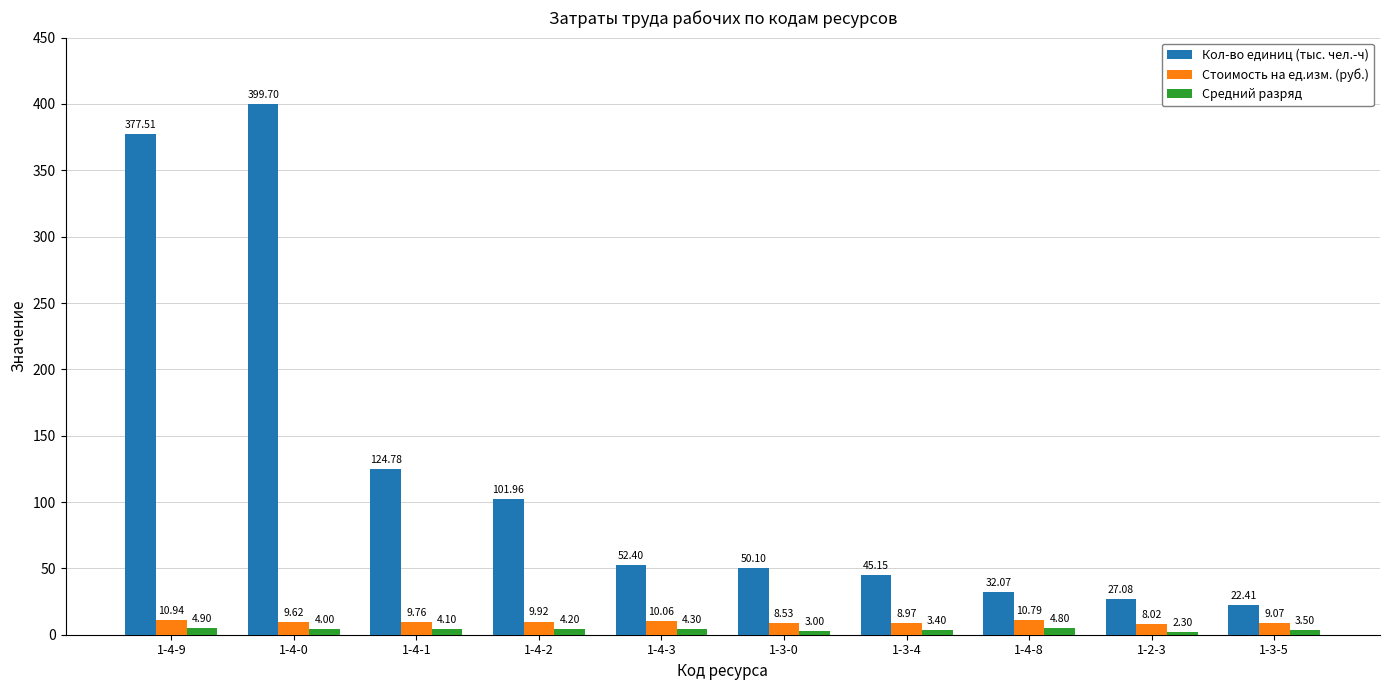

At how many categories does at least one series exceed 76?

4